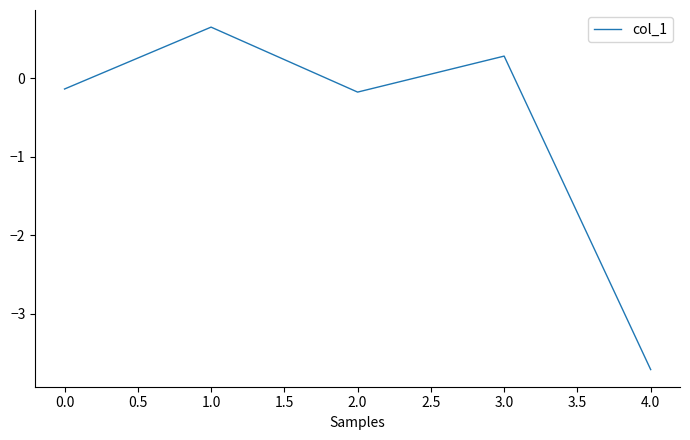

Reading right to left, list all the values displayed in this chart.

-3.7	0.3	-0.2	0.7	-0.1